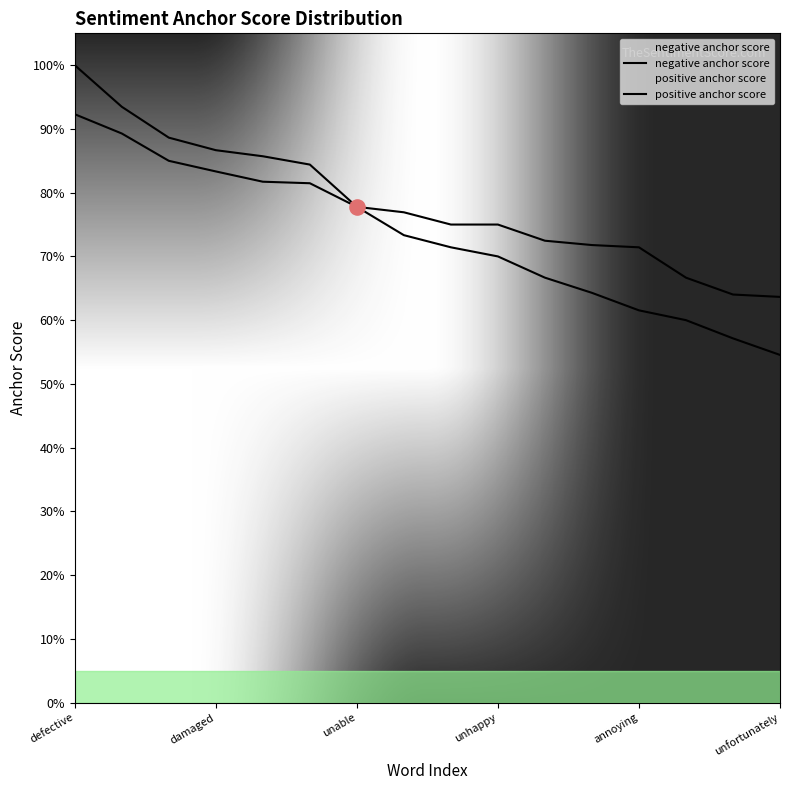

Which series has the widest spread of Y values?

negative anchor score